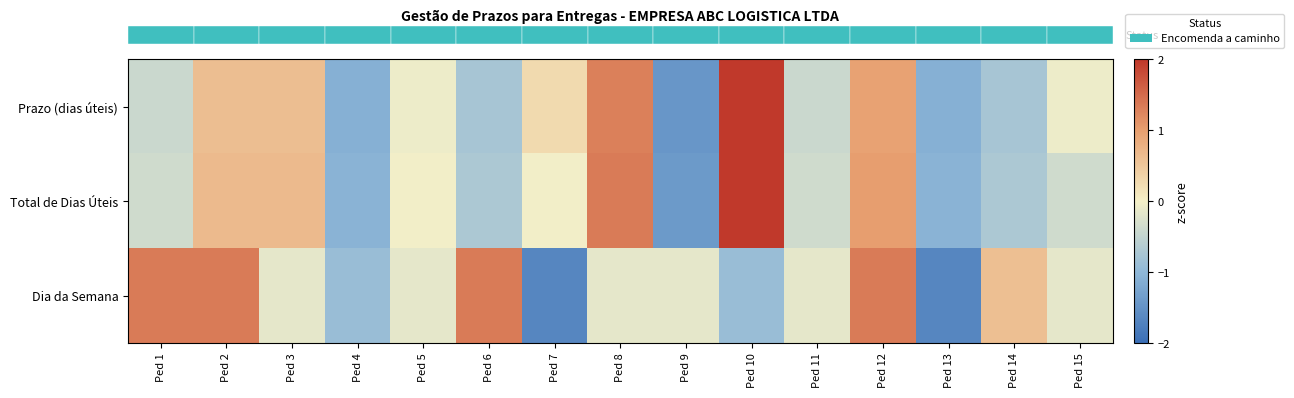

List the series in order of their overall mean, highest first.

row_0, row_1, row_2